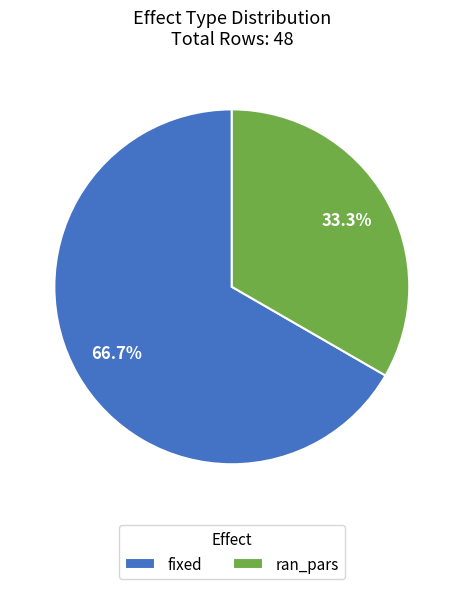

How much of the chart is everything except ran_pars?

66.7%